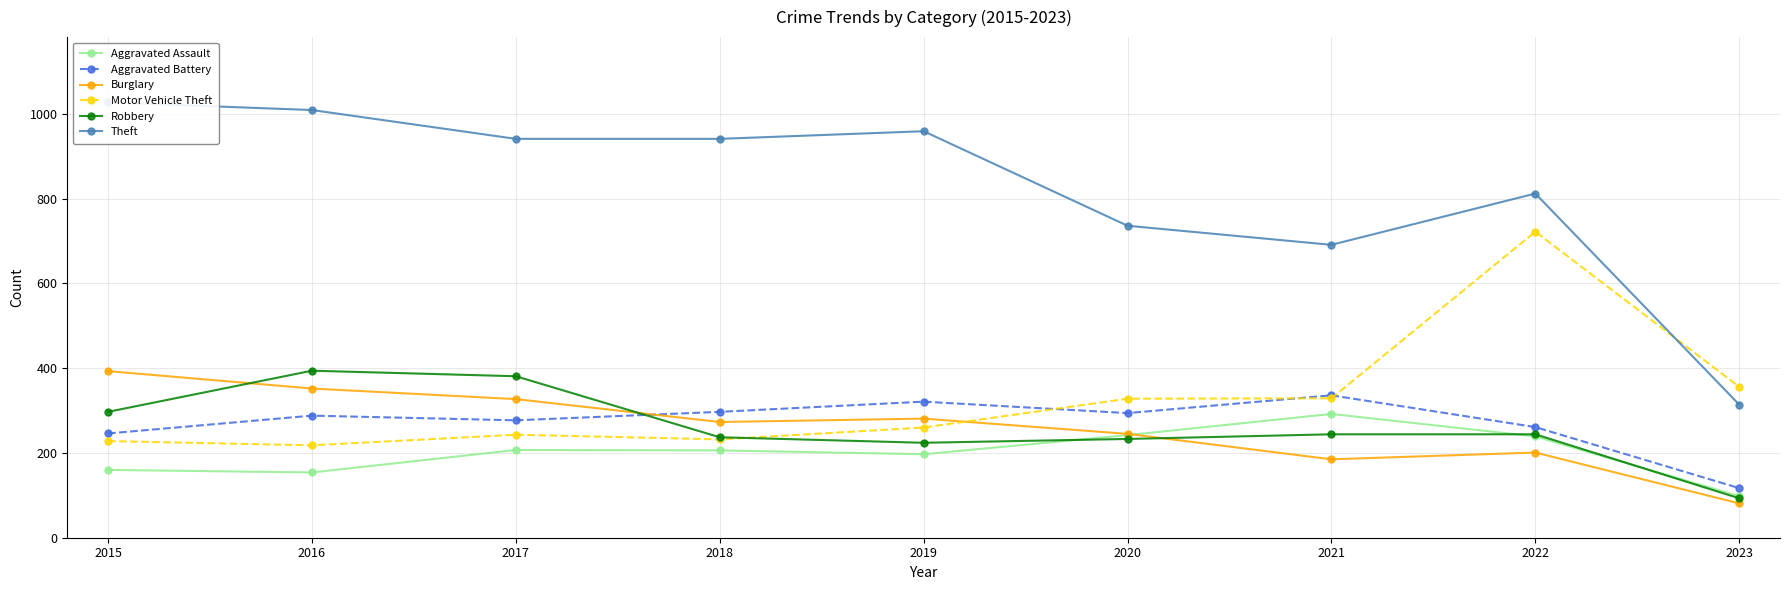

What is the difference between the Theft values at 2022 and 2015?

215